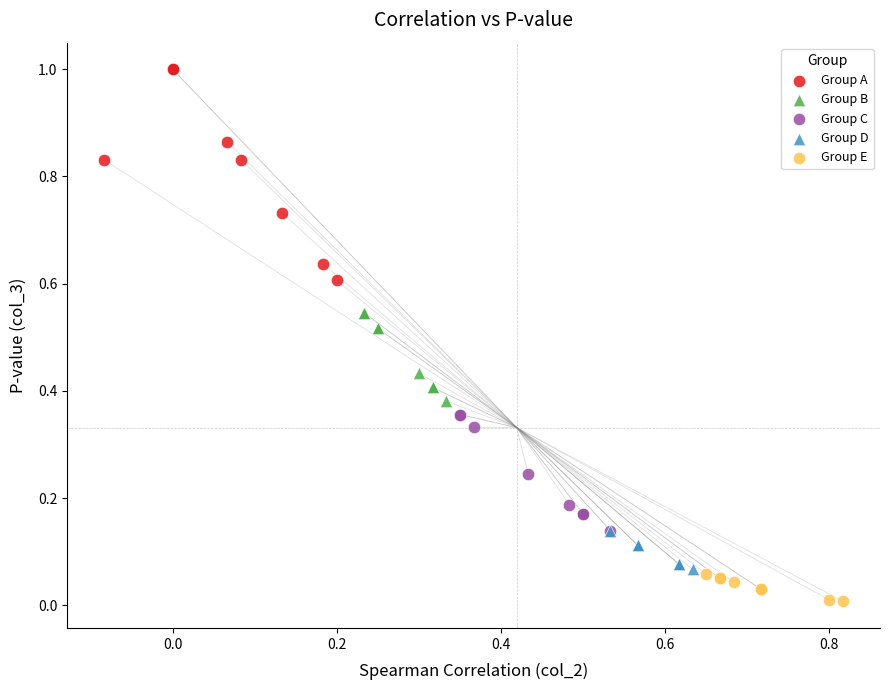

What are all the series names shown in the legend?

Group A, Group B, Group C, Group D, Group E